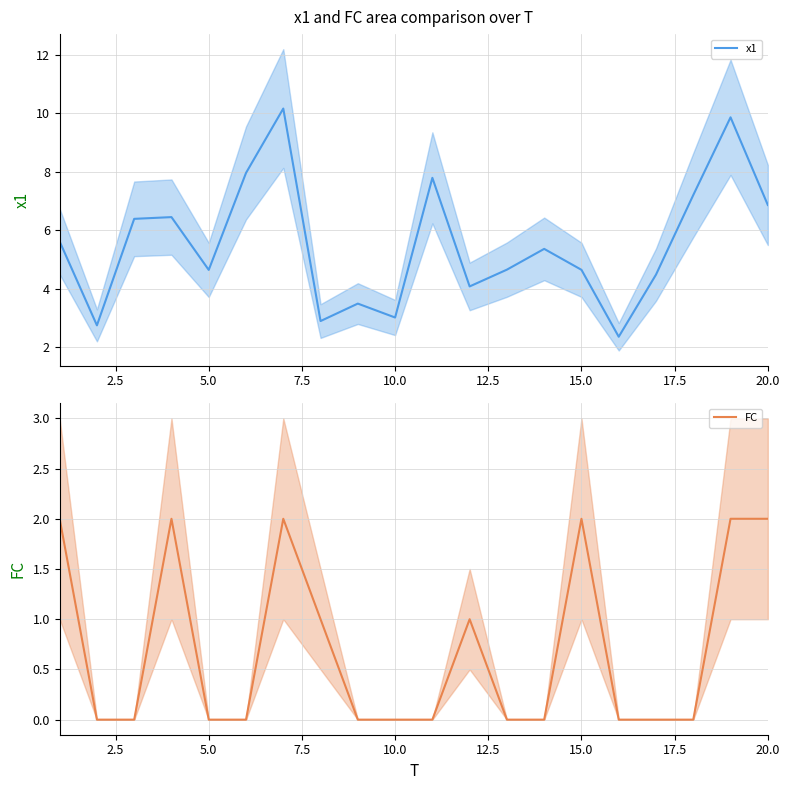

Which series has the largest total across all categories?

x1